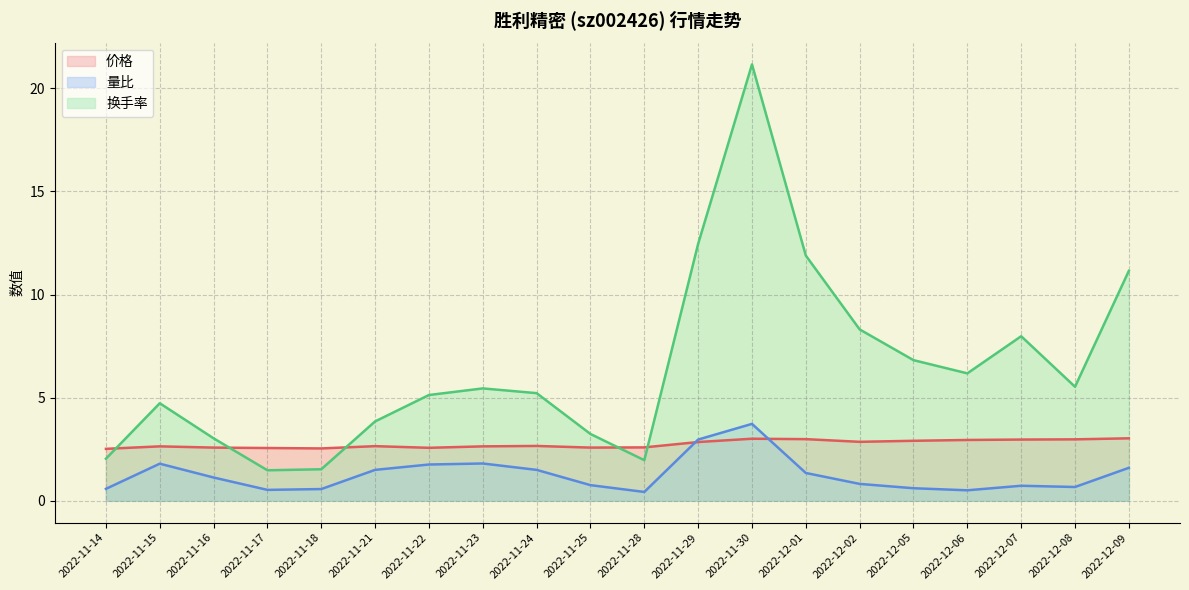

At which category does 价格 reach its first local peak?

2022-11-15